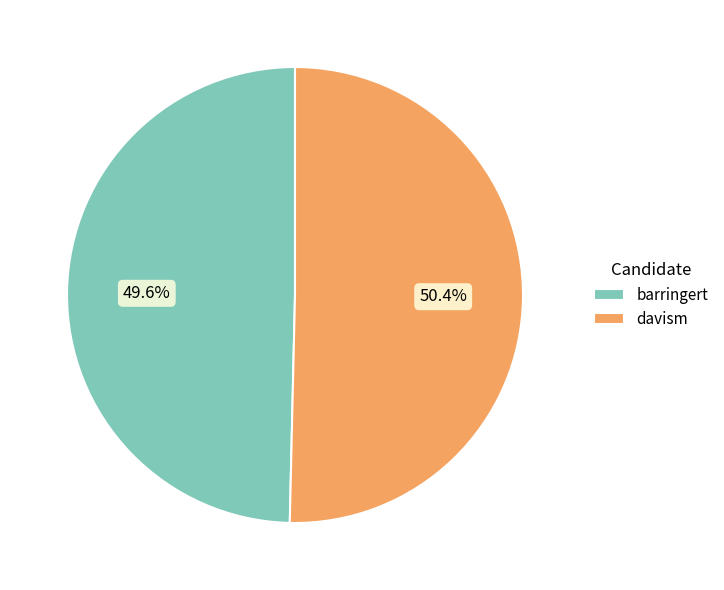

What is the smallest slice in the pie chart?

barringert